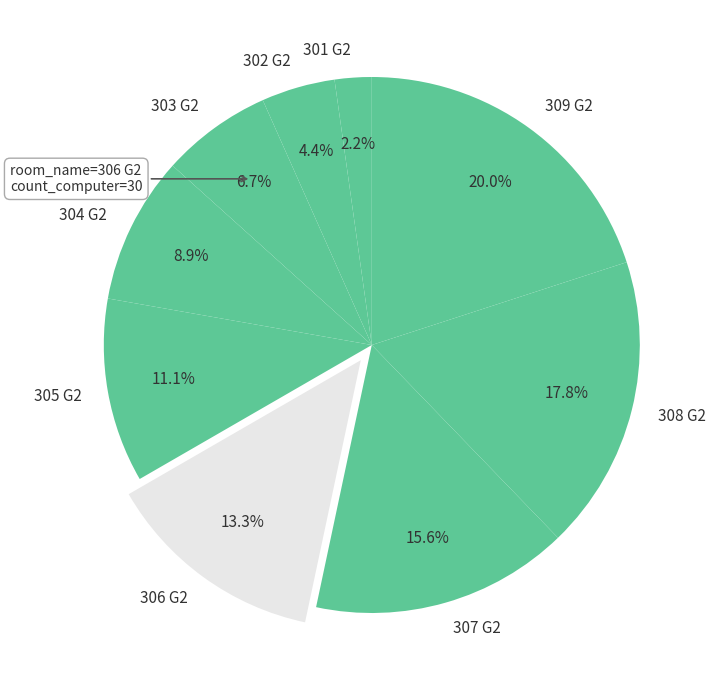

Is the sum of 308 G2 and 306 G2 greater than half?

No